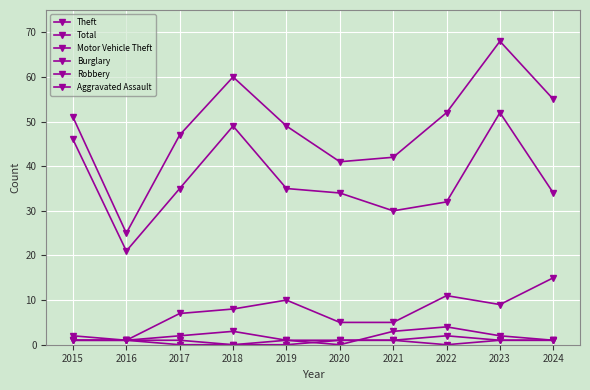

At which category does the chart reach its peak across all series?

2023